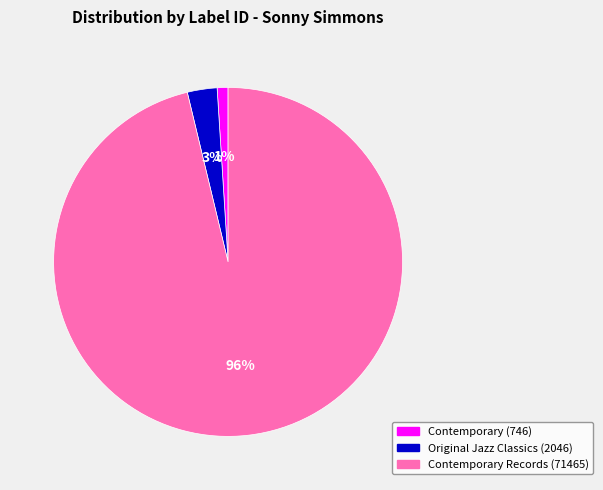

Do Contemporary (746) and Contemporary Records (71465) together represent more than half of the pie?

Yes